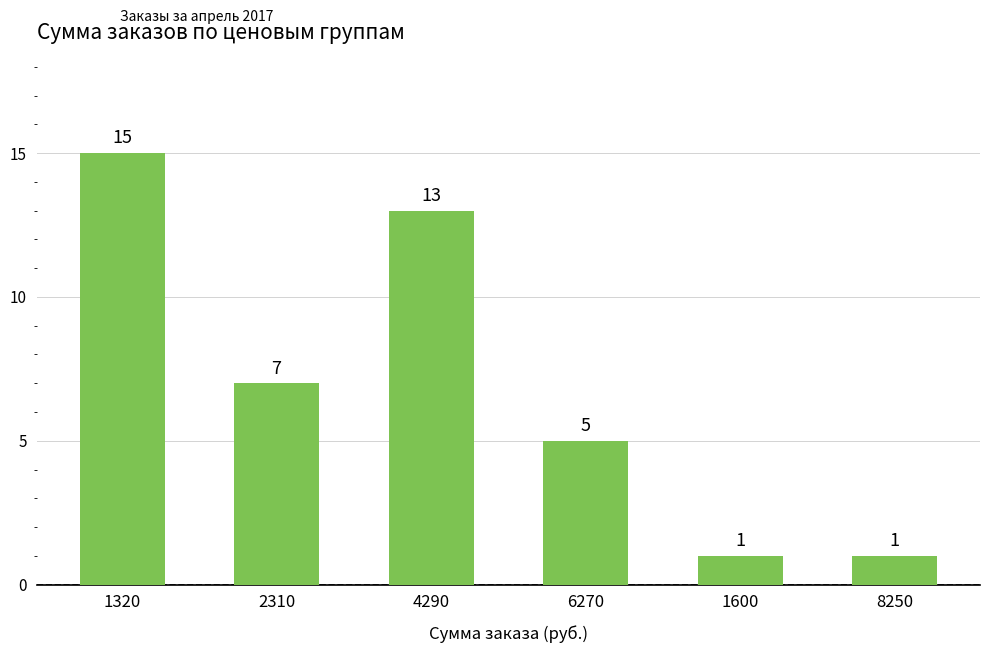

How many values are below 7?

3